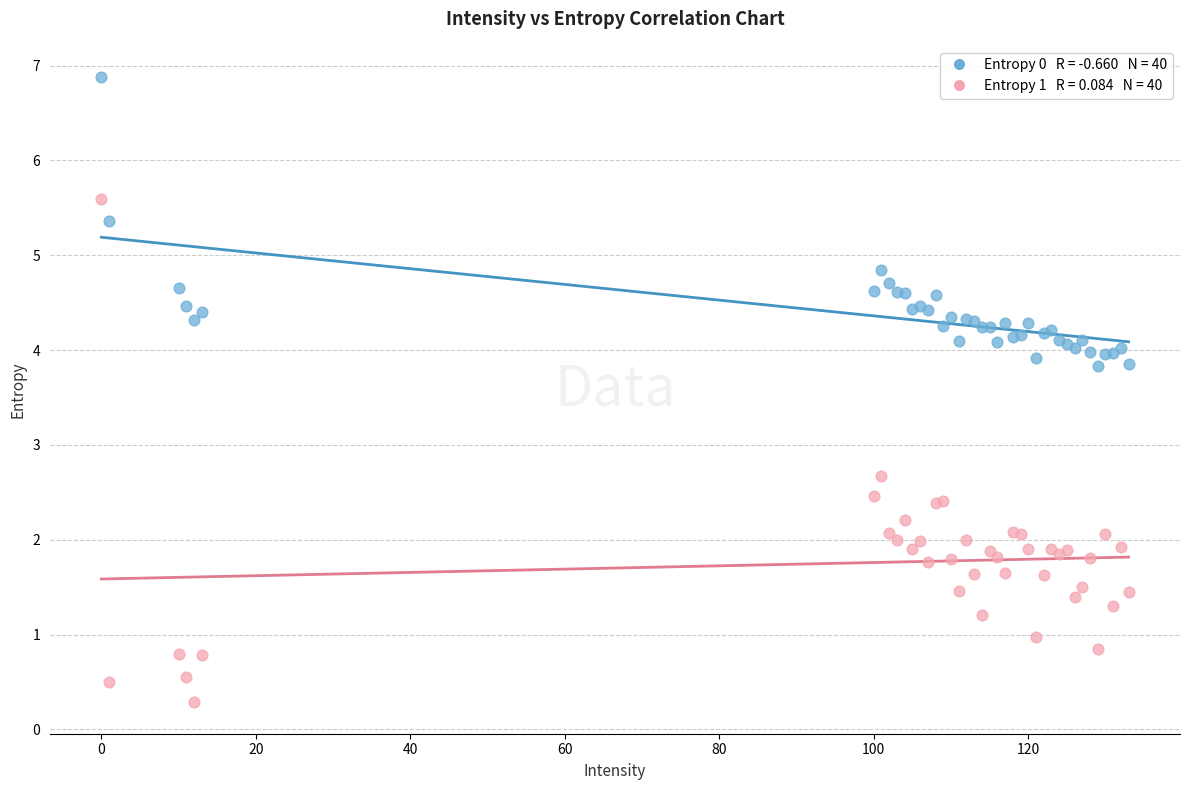

Across all series, what Y value is closest to 3?

2.7